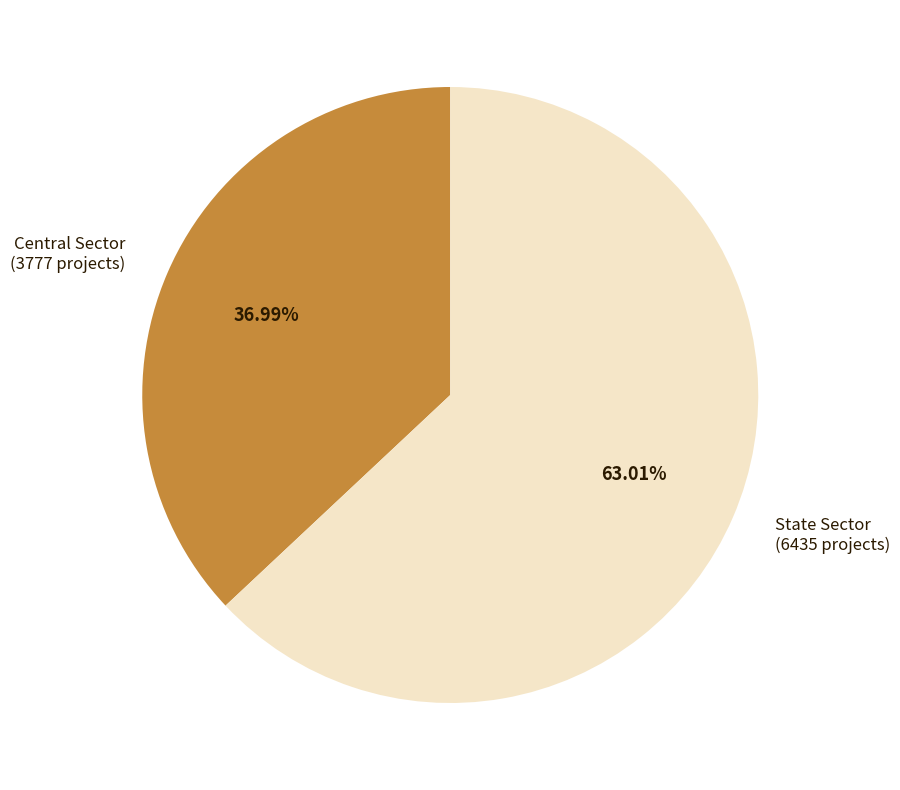

Which slice is the largest?

State Sector